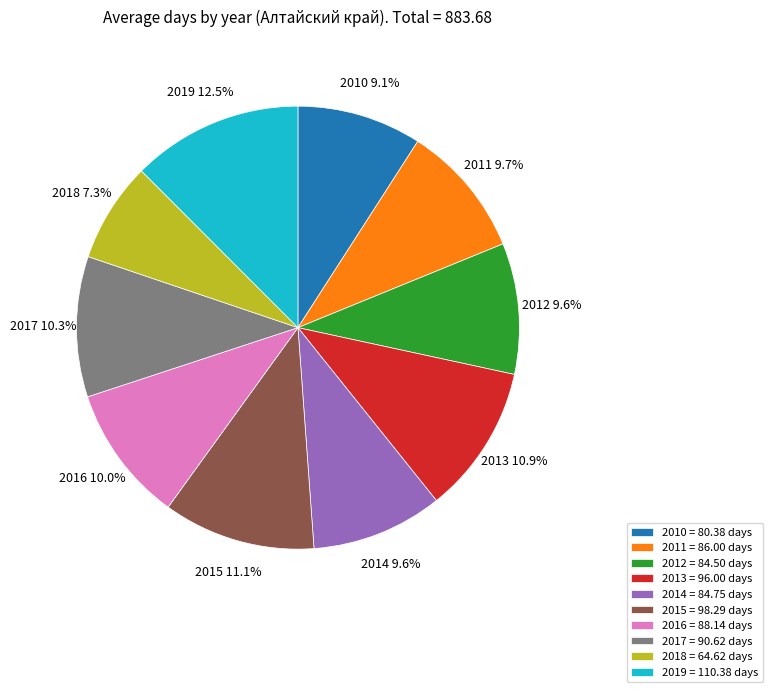

What is the largest slice in the pie chart?

2019